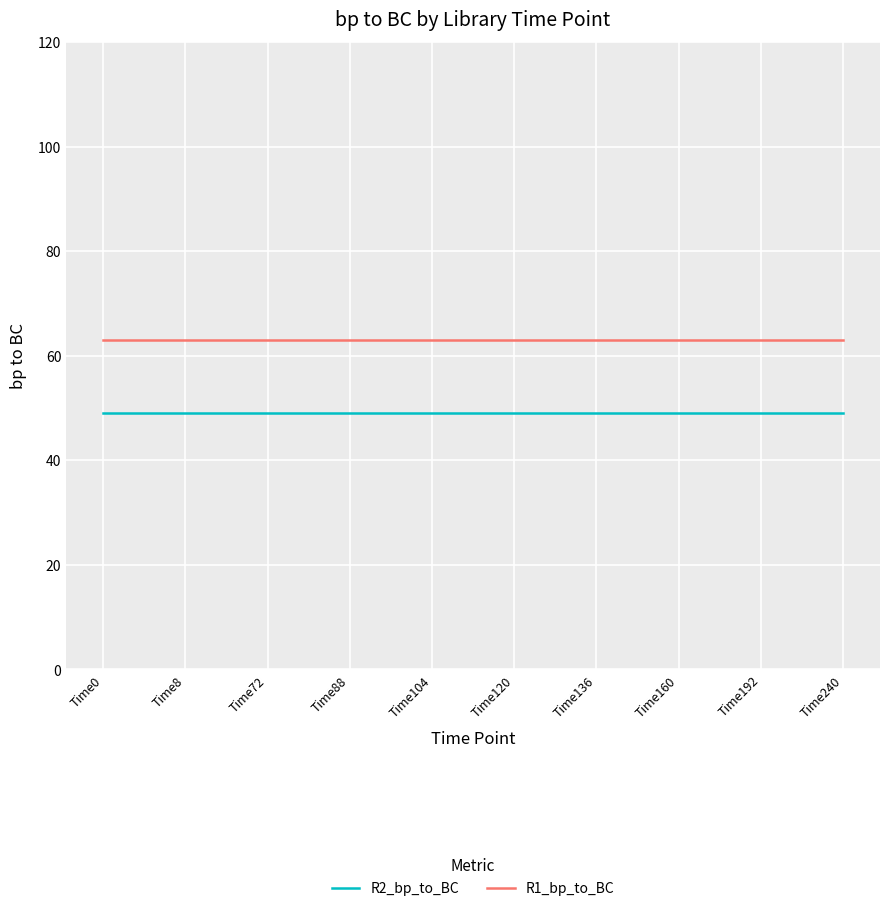

Reading left to right, transcribe all the data shown in this chart.

R2_bp_to_BC: Time0=49	Time8=49	Time72=49	Time88=49	Time104=49	Time120=49	Time136=49	Time160=49	Time192=49	Time240=49
R1_bp_to_BC: Time0=63	Time8=63	Time72=63	Time88=63	Time104=63	Time120=63	Time136=63	Time160=63	Time192=63	Time240=63